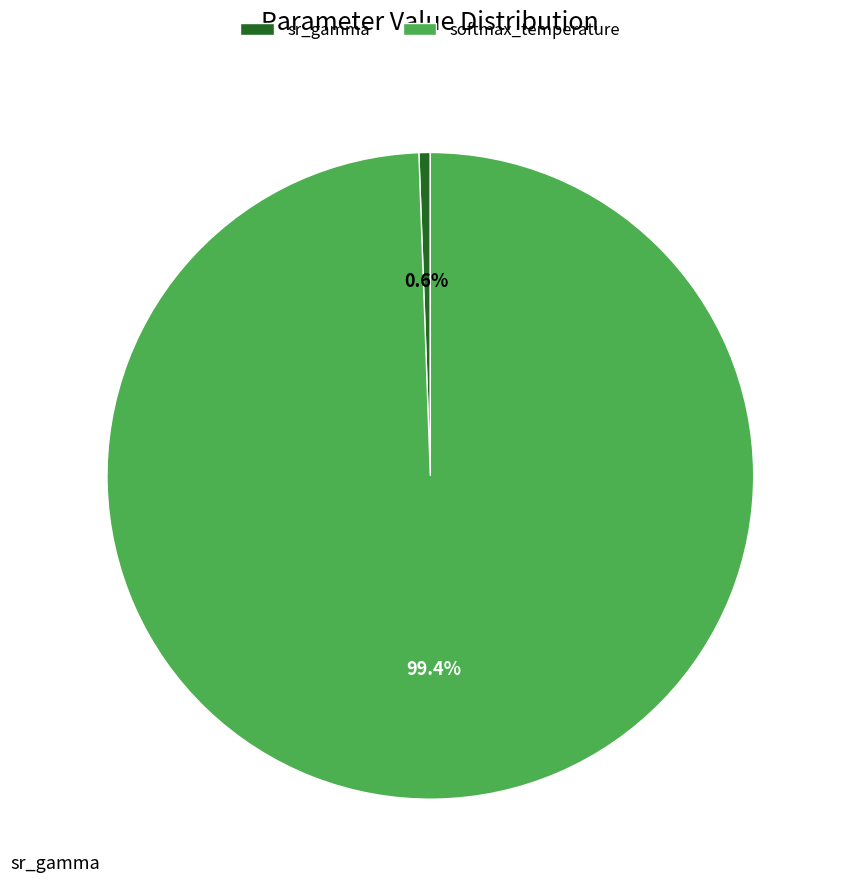

Which category has the biggest portion of the pie?

softmax_temperature